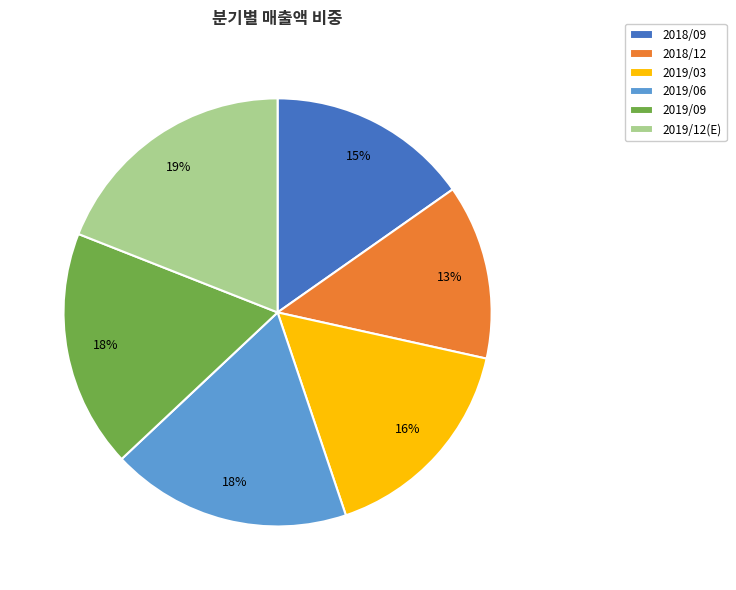

To the nearest percent, what portion does 2018/09 represent?

15%